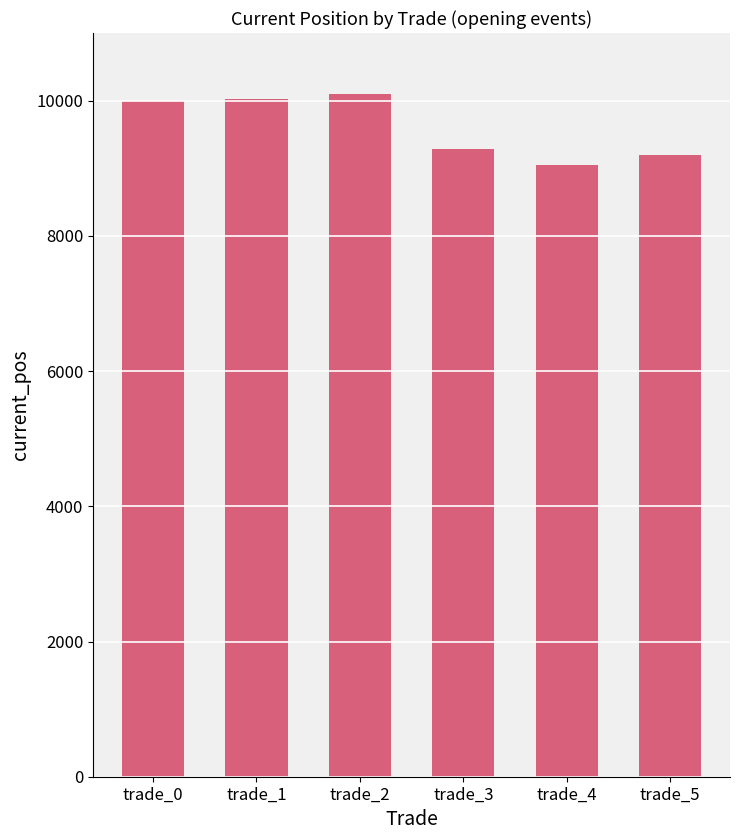

What is the sum of the values at trade_4 and trade_3?

18333.2